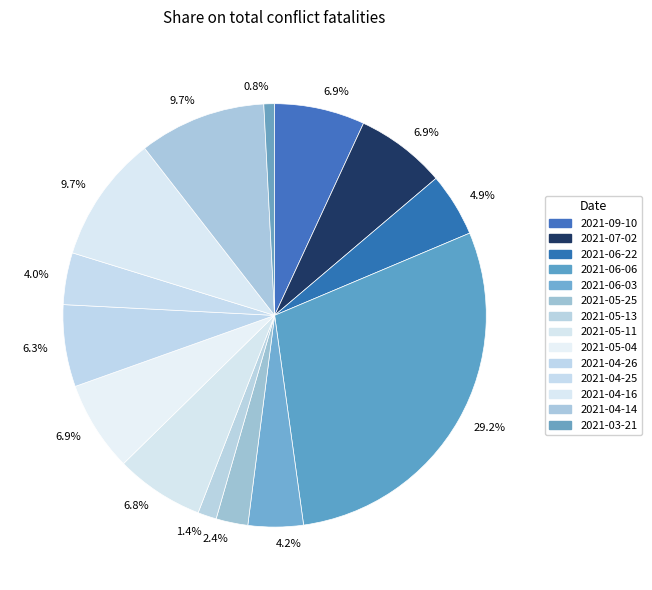

How many segments does this pie chart have?

14